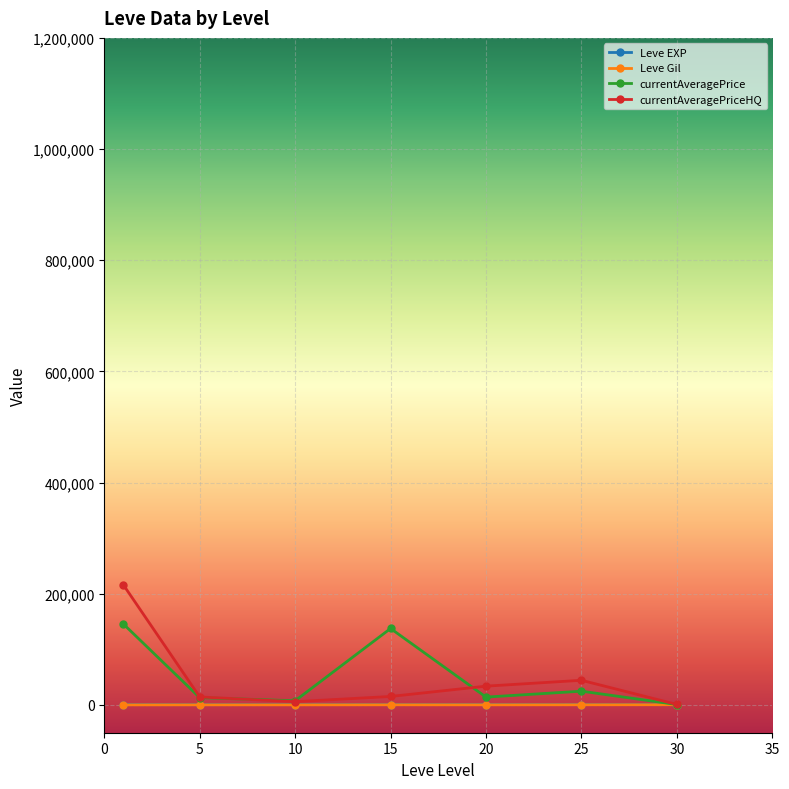

What is the maximum value shown in the chart?

216008.3